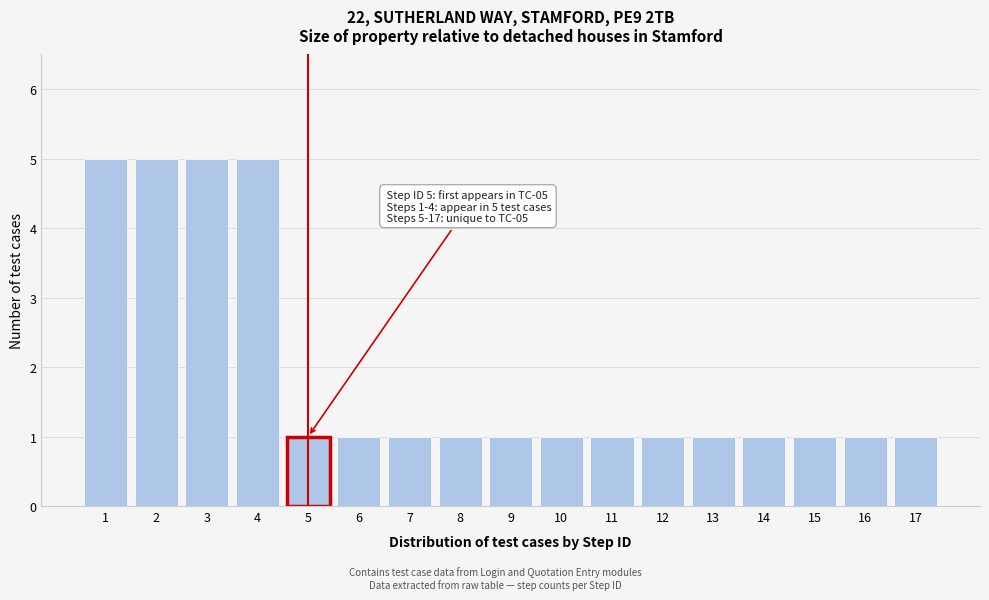

Reading right to left, extract all data points from this chart.

1	1	1	1	1	1	1	1	1	1	1	1	1	5	5	5	5